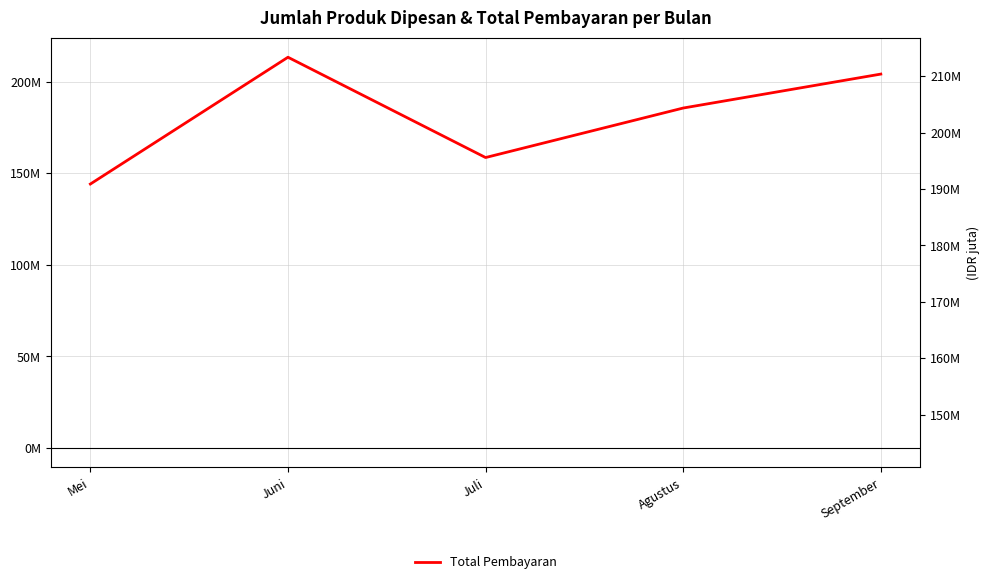

Rank the categories by value from highest to lowest.

Juni, September, Agustus, Juli, Mei